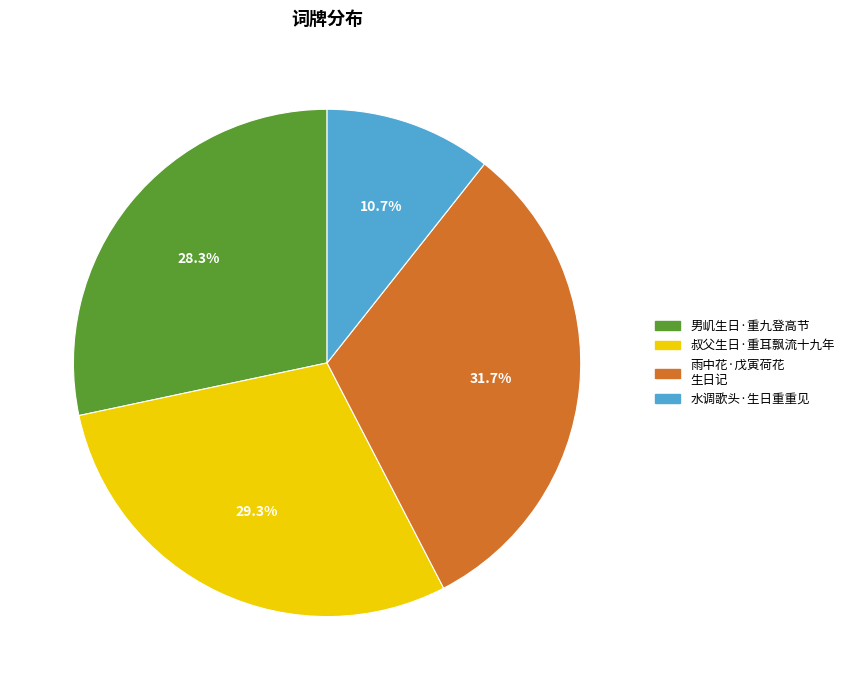

Does 雨中花·戊寅荷花 生日记 represent more than half of the total?

No